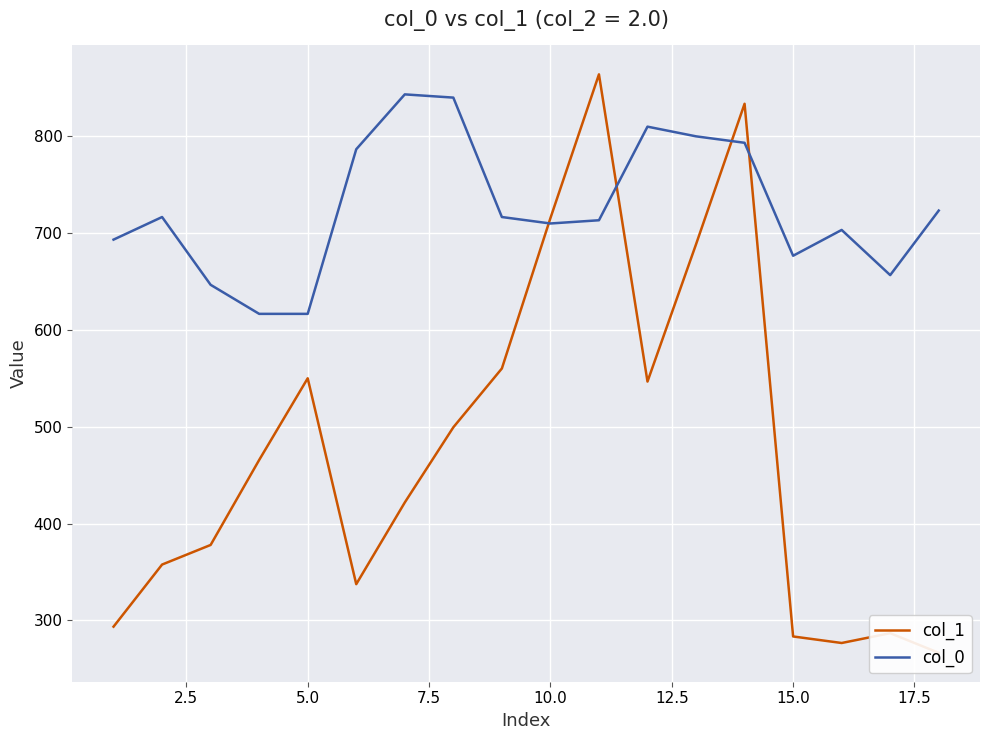

What is the minimum value for col_0?

616.7